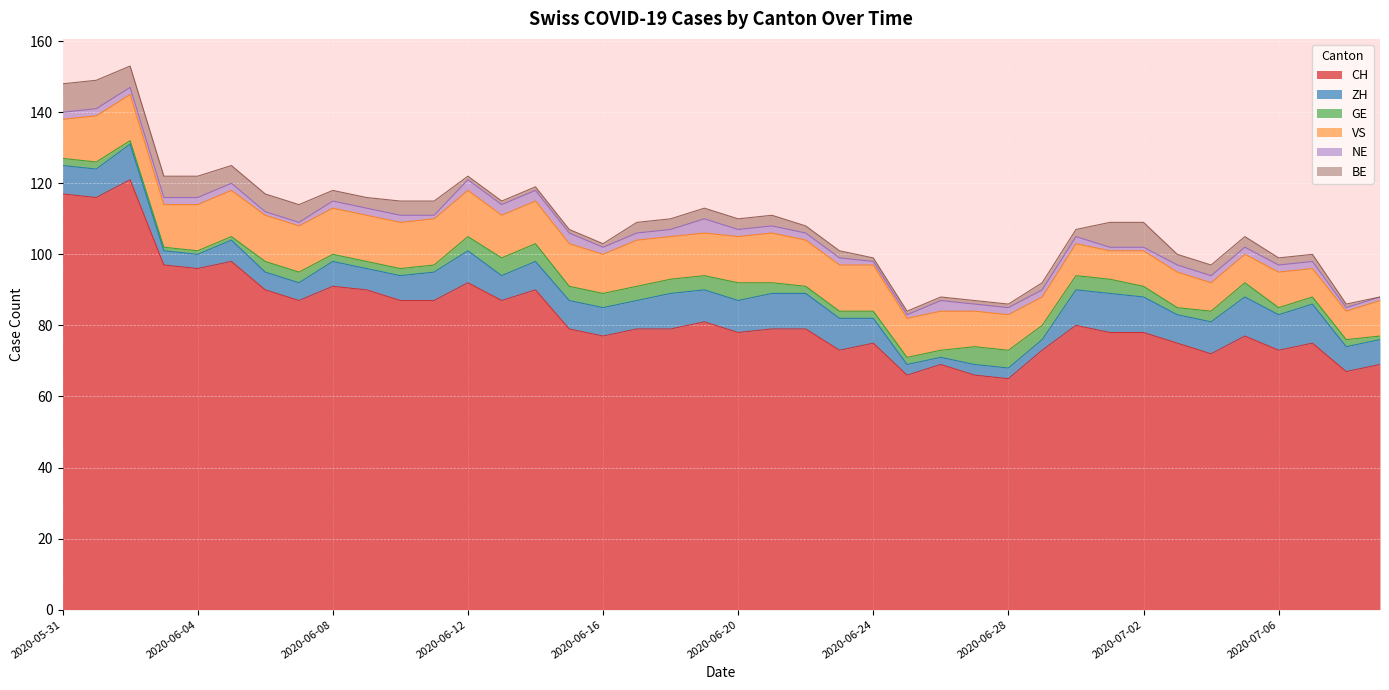

Where is the first local minimum for VS?

2020-06-03